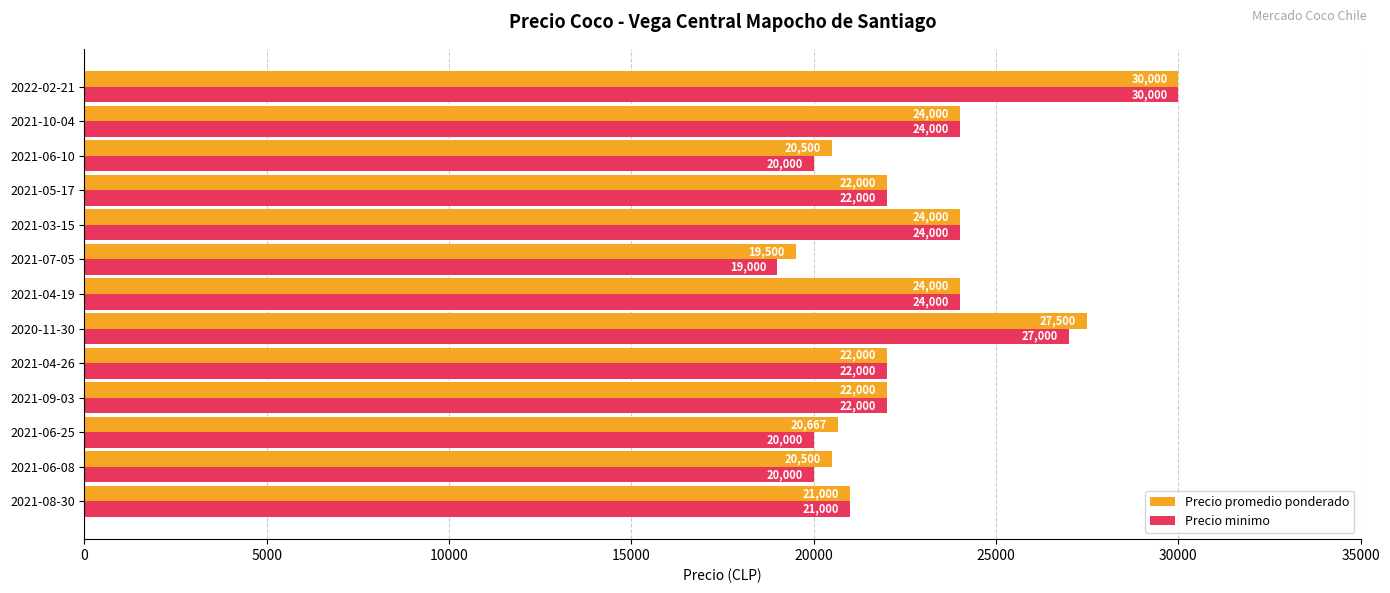

List the series in order of their overall mean, highest first.

Precio promedio ponderado, Precio minimo